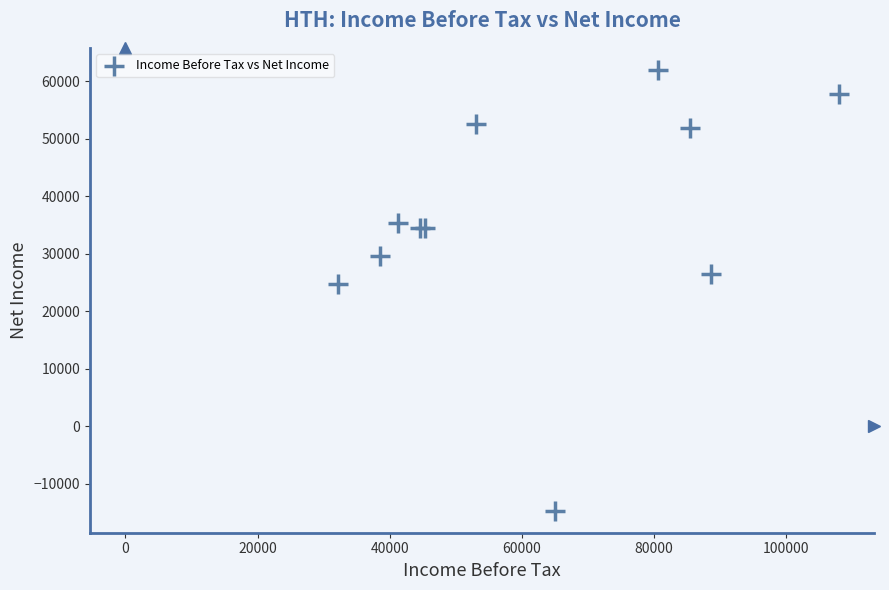

What Y value in the scatter plot is closest to 23650?

24700